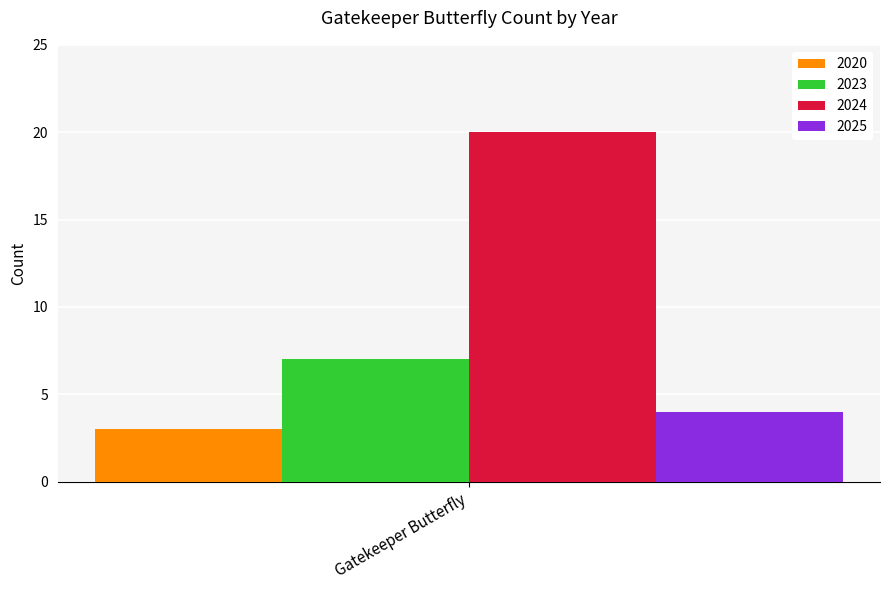

Rank the series by their maximum value, from highest to lowest.

2024, 2023, 2025, 2020